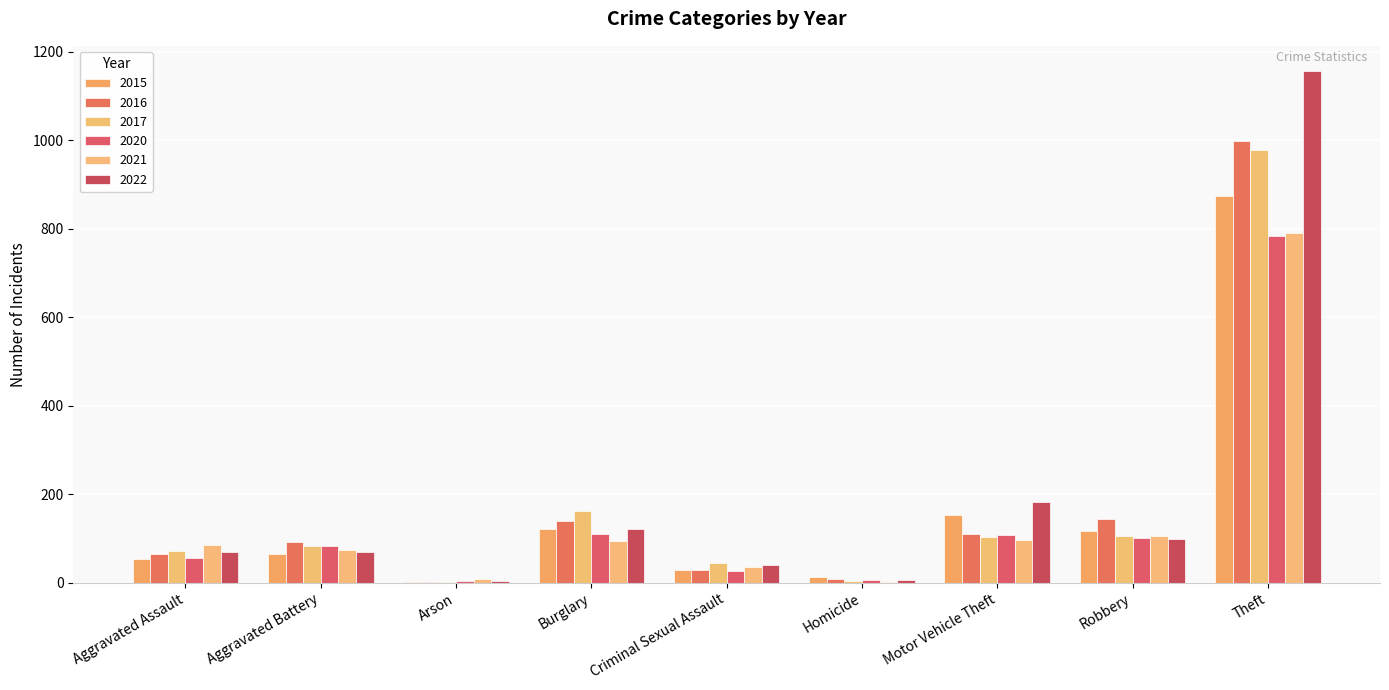

True or false: 2021 has a value of 791 at Theft.

True